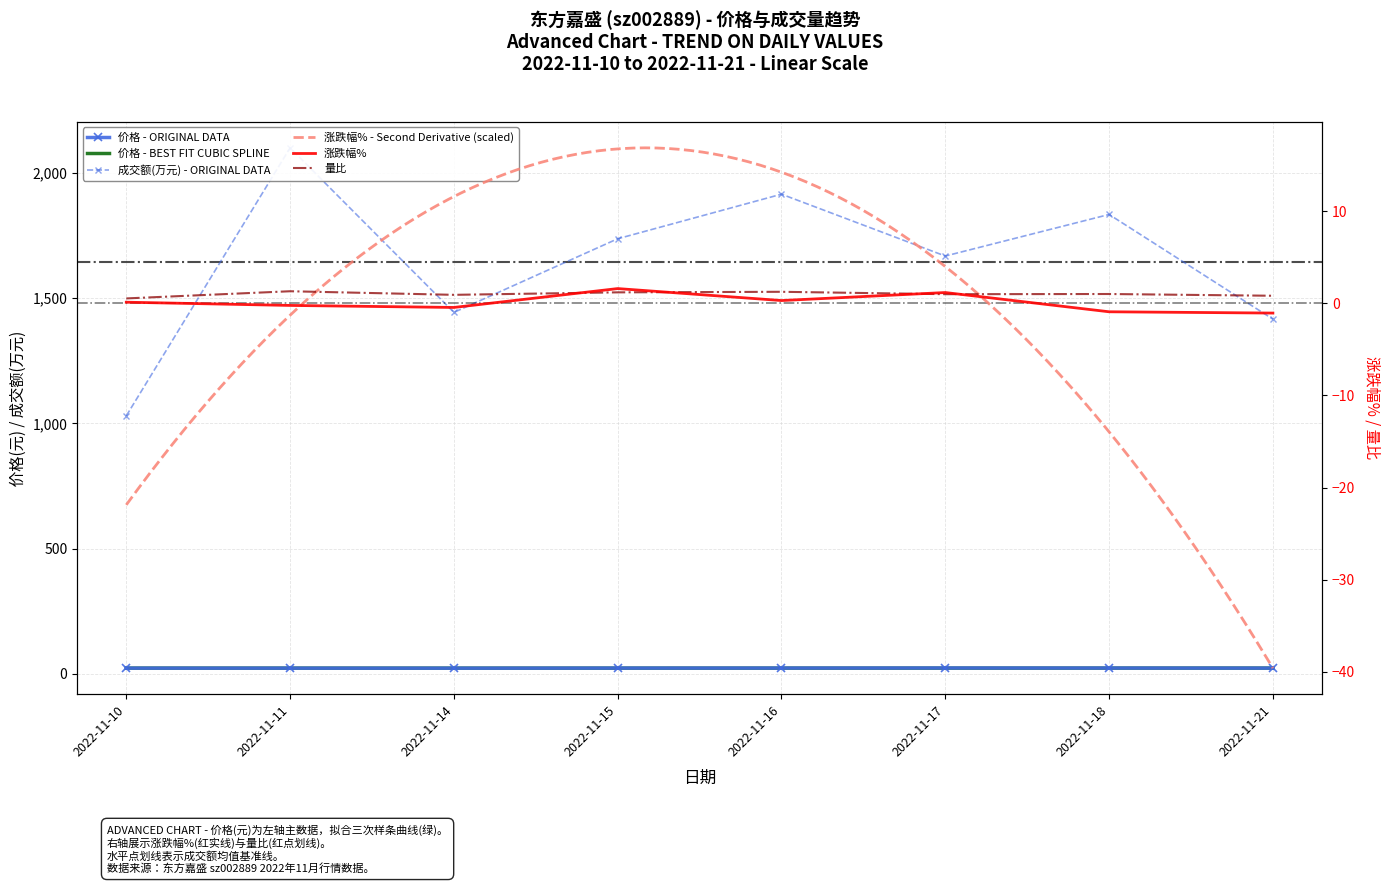

What is the smallest value displayed?

-1.1